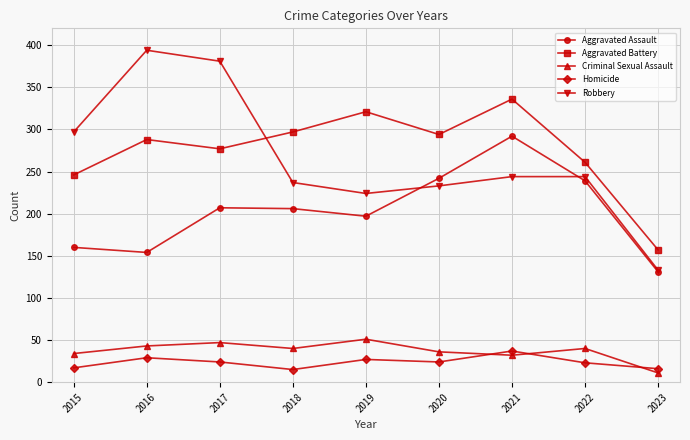

What are all the series names shown in the legend?

Aggravated Assault, Aggravated Battery, Criminal Sexual Assault, Homicide, Robbery